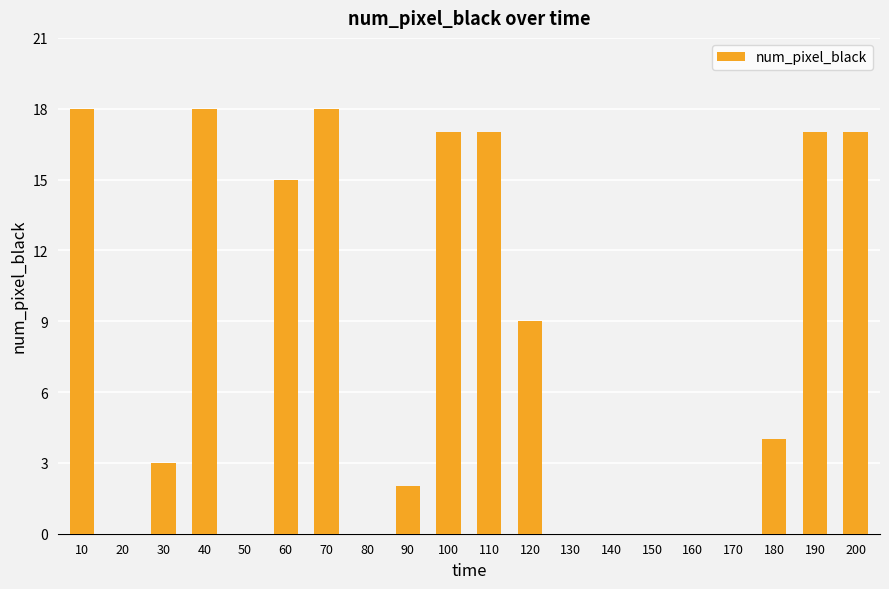

Does the chart contain stacked bars?

No